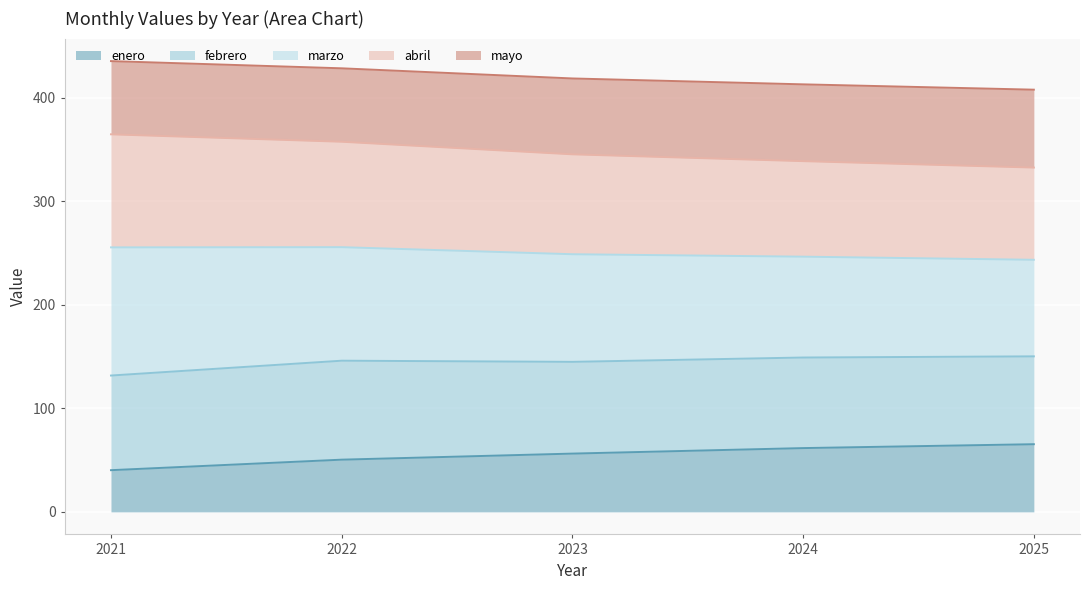

What is the maximum value for enero?

65.4